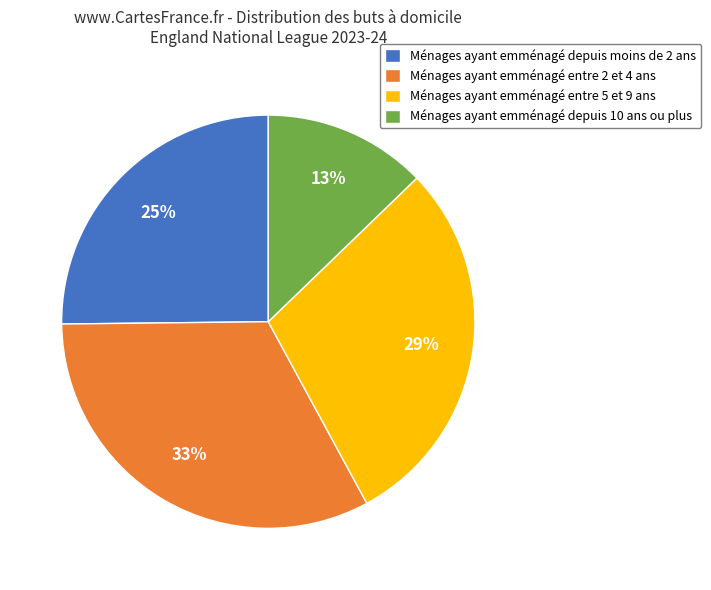

True or false: Ménages ayant emménagé depuis 10 ans ou plus accounts for 13% of the total.

True